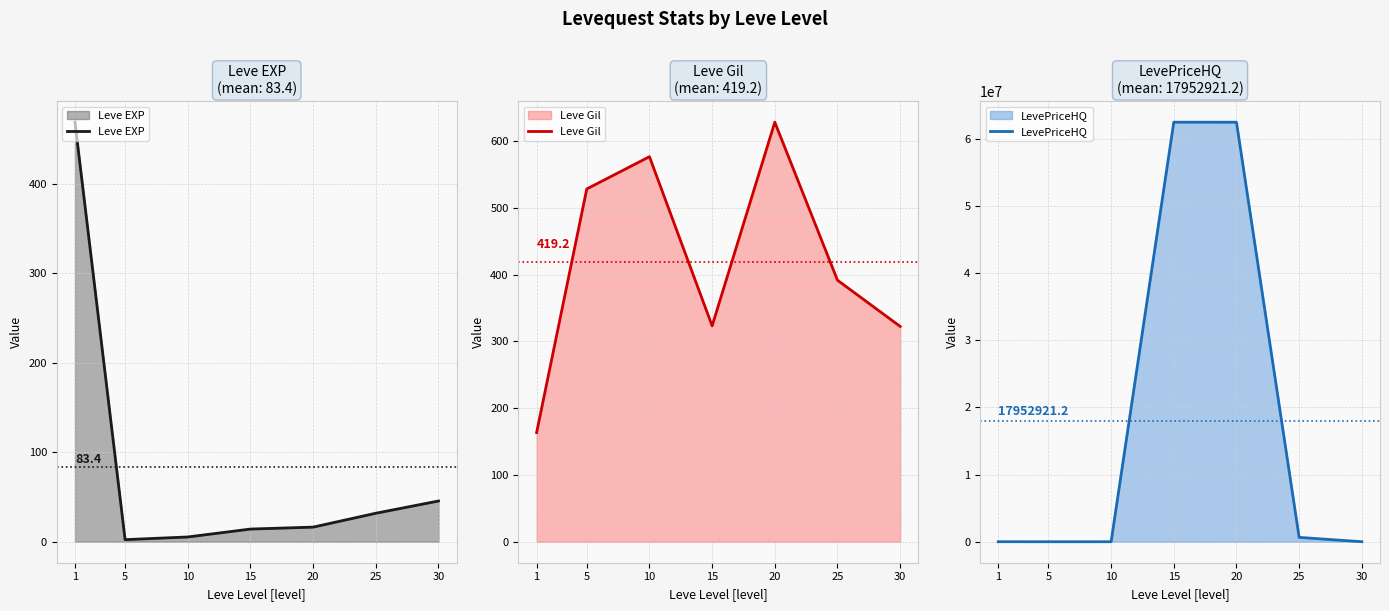

True or false: Leve EXP and LevePriceHQ cross at least once.

False